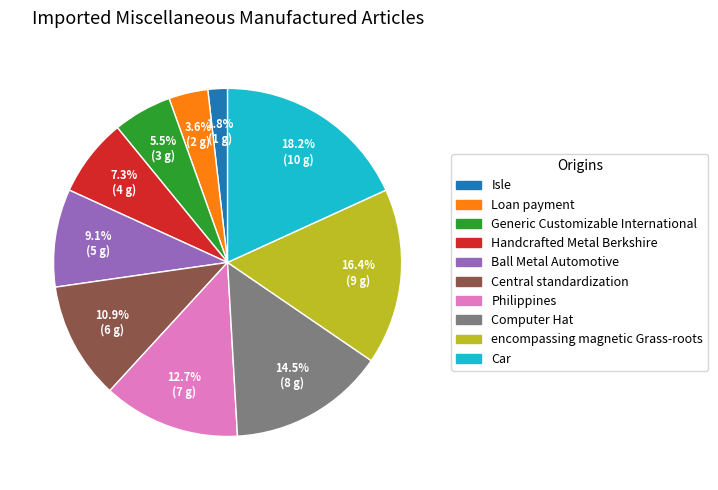

Does Isle account for over 50% of the chart?

No